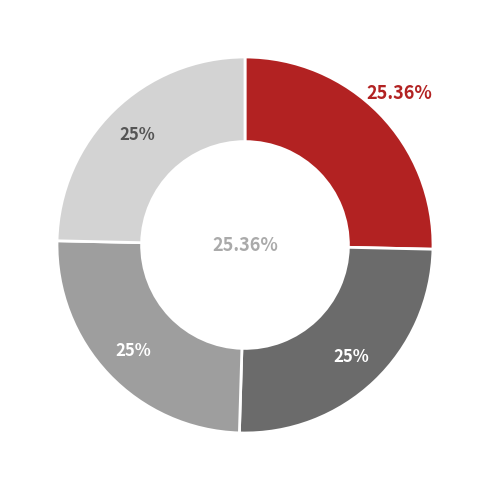

Does c4 represent more than half of the total?

No